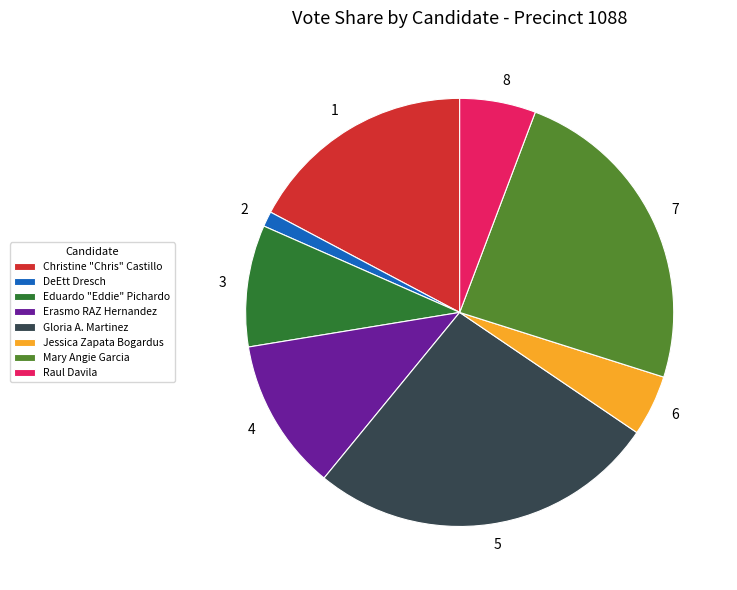

Is there a majority slice in this chart?

No